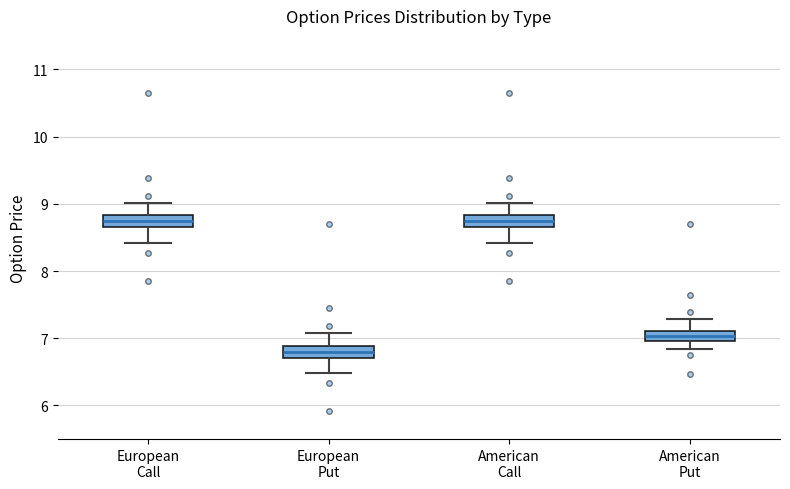

Where is the upper edge of the box for American Call on the y-axis? The values are not printed on the chart, so give them approximately, as read against the axis.

8.8